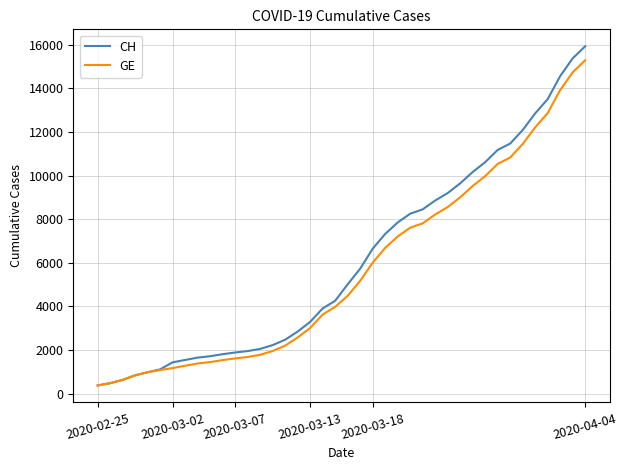

What is the minimum value for CH?

375